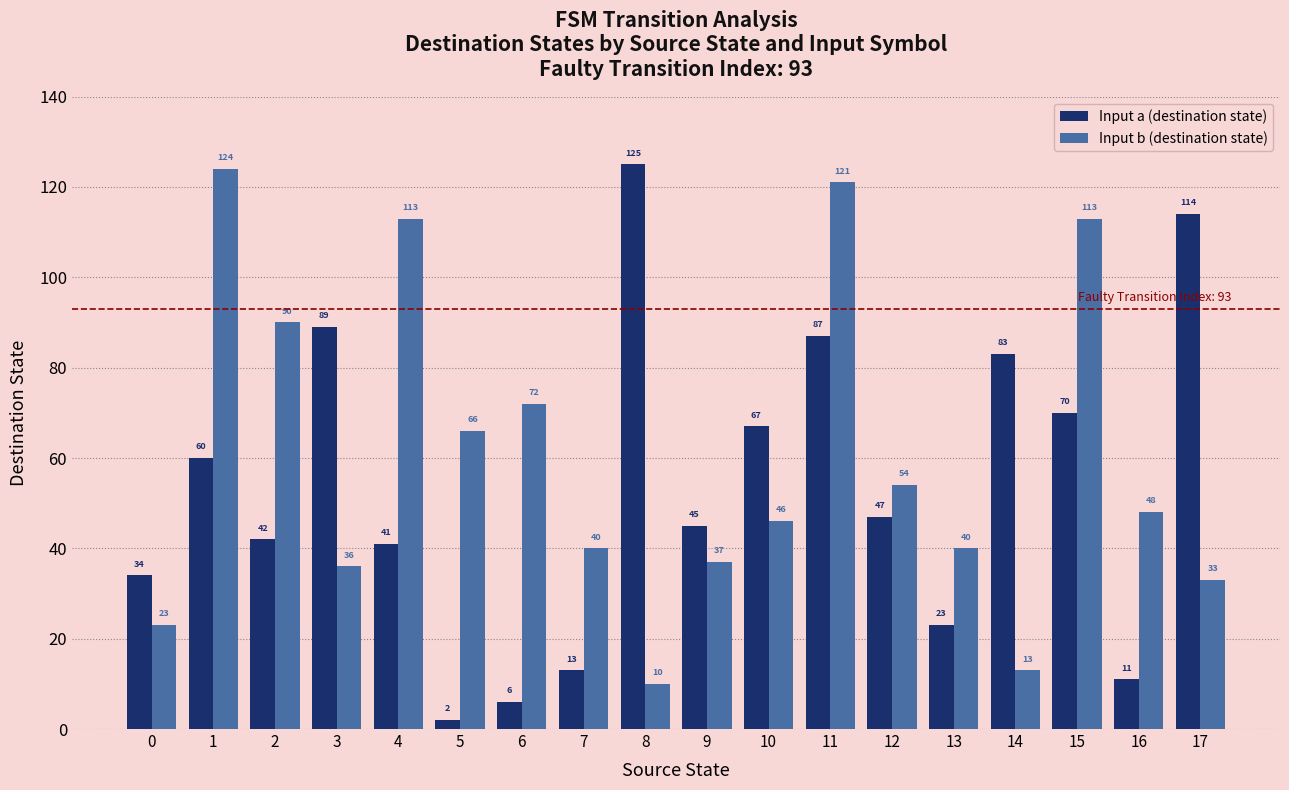

At how many categories does at least one series exceed 43?

15